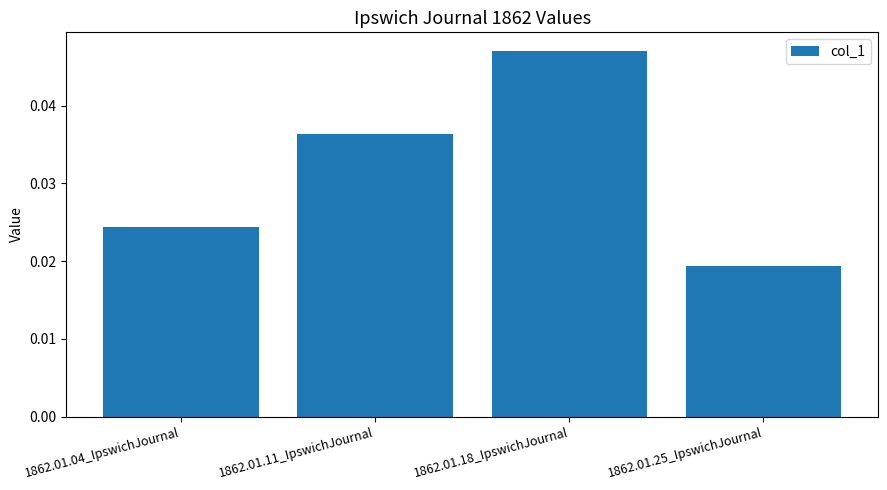

How many categories are shown in the chart?

4